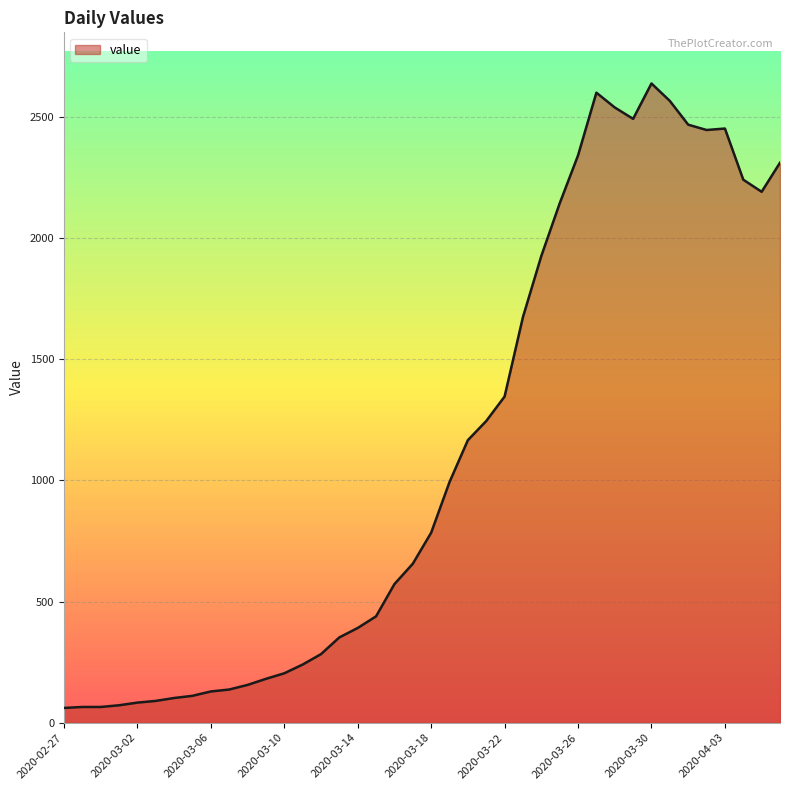

What is the average value?

1124